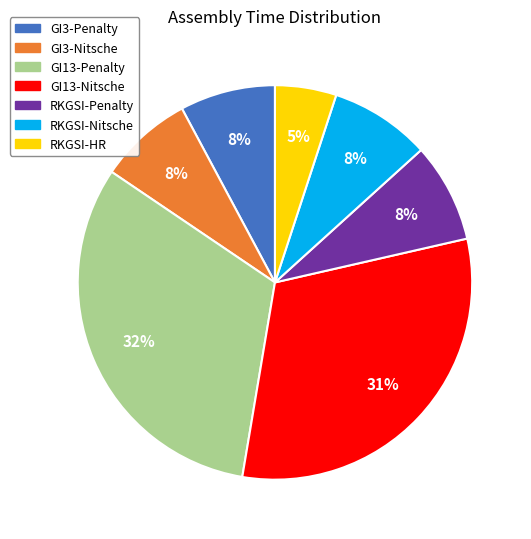

Combined, do RKGSI-HR and GI13-Penalty account for over 50%?

No